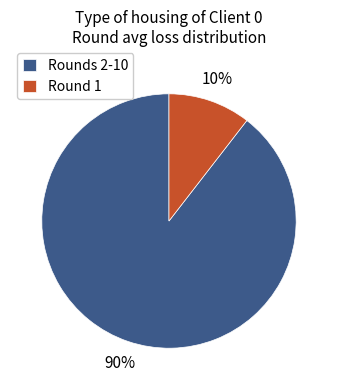

Which slice is the largest?

Rounds 2-10